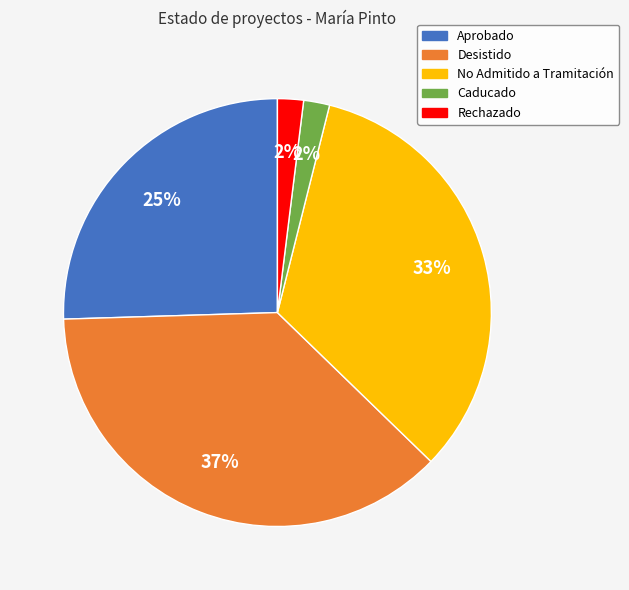

Is there any slice that represents more than half of the pie?

No